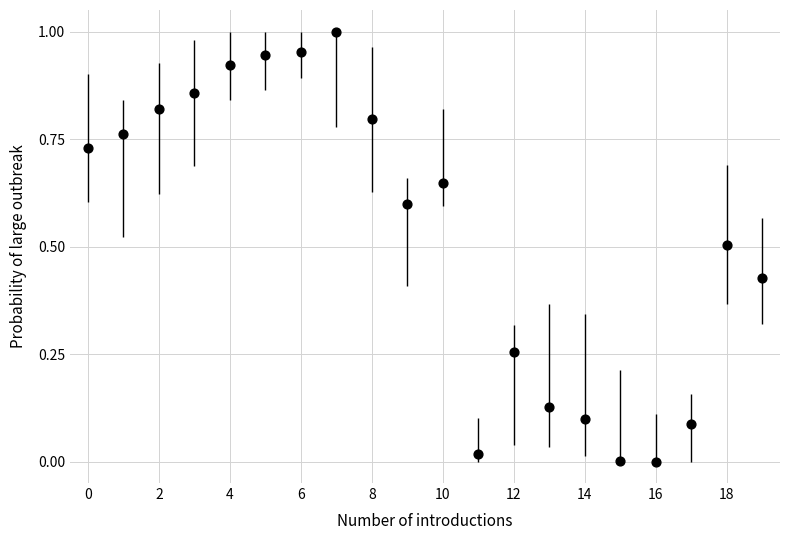

Count the number of points in this scatter plot.

20